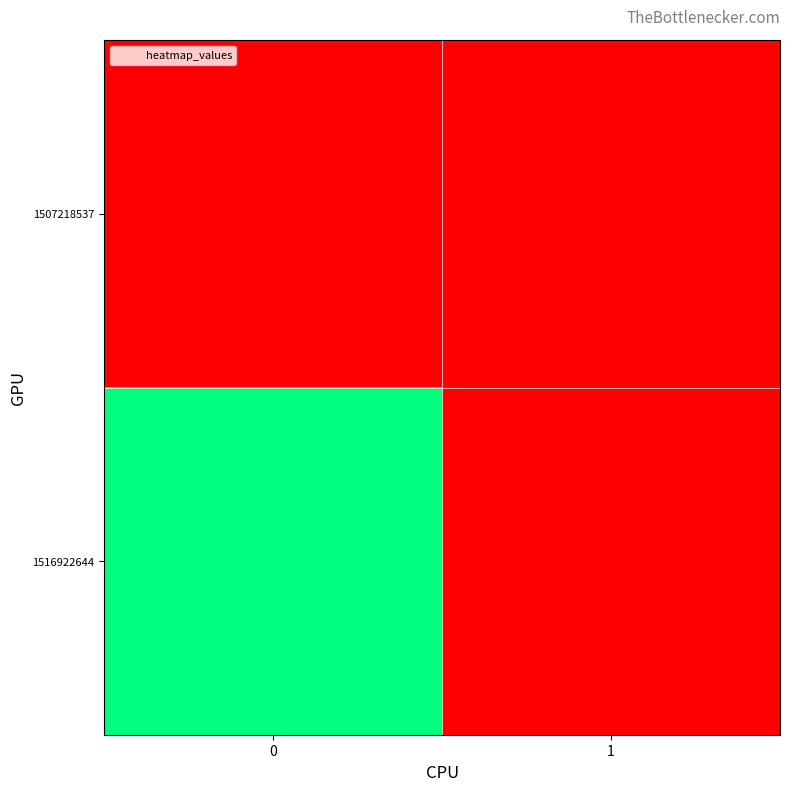

List the series in order of their overall mean, lowest first.

row_0, row_1